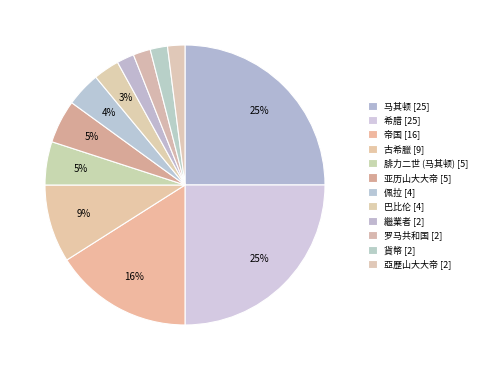

Which category has the biggest portion of the pie?

马其顿 [25]